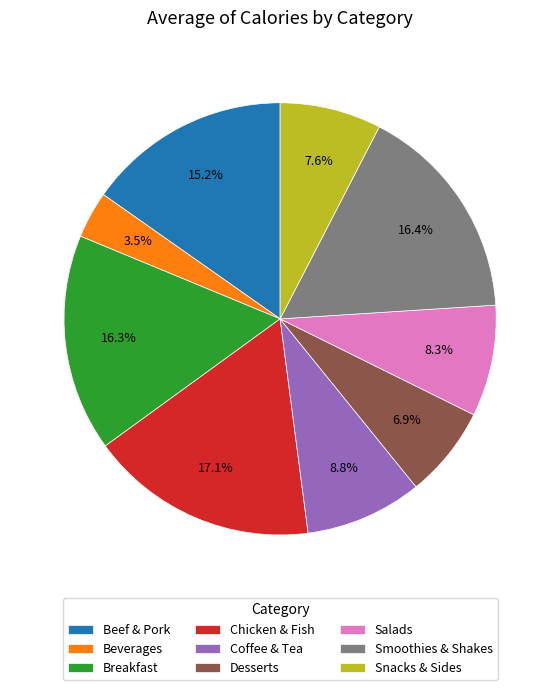

Combined, what portion of the pie is Salads and Smoothies & Shakes?

24.7%